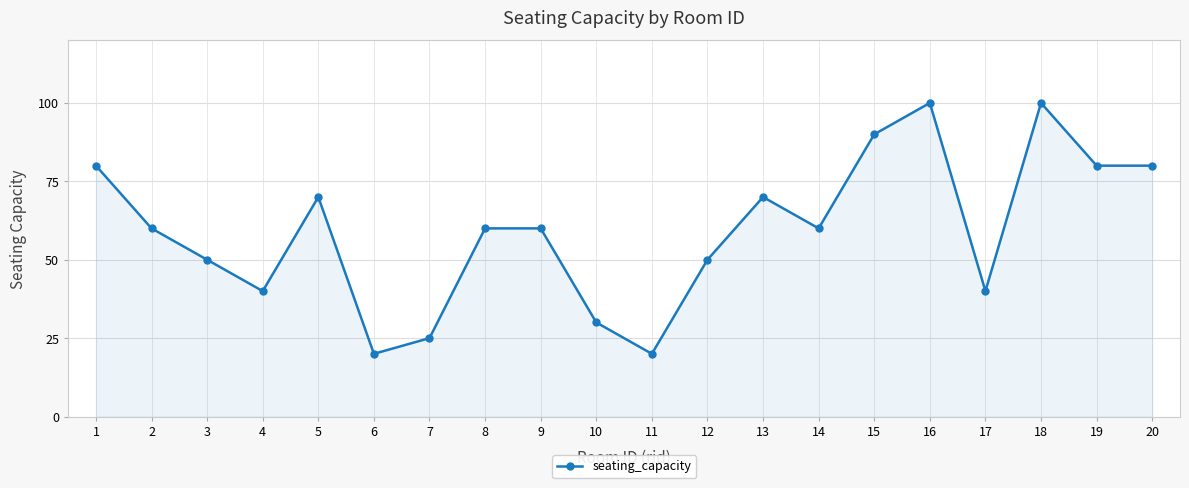

What is the minimum value shown in the chart?

20